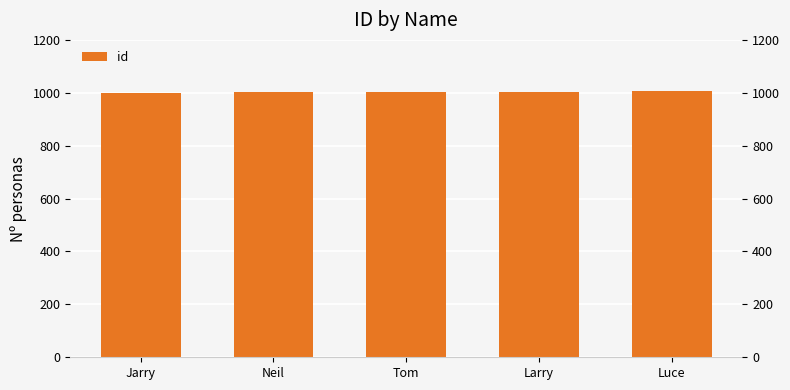

Reading left to right, list all the values displayed in this chart.

1001	1002	1003	1004	1005